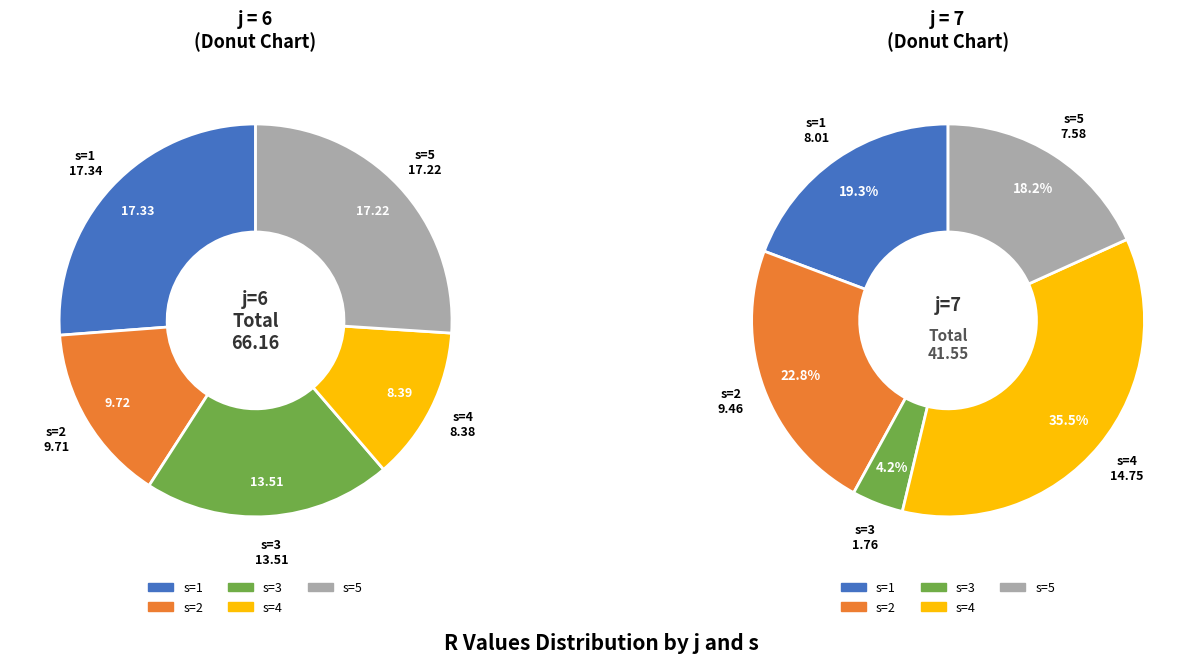

Combined, do s=5 and s=2 account for over 50%?

No